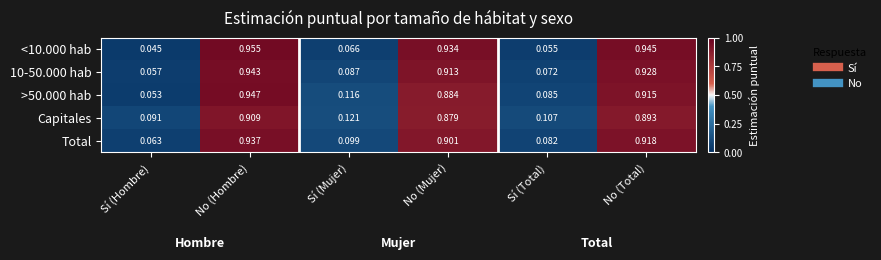

Is the value of Capitales at No (Hombre) greater than the value of >50.000 hab at Sí (Total)?

Yes